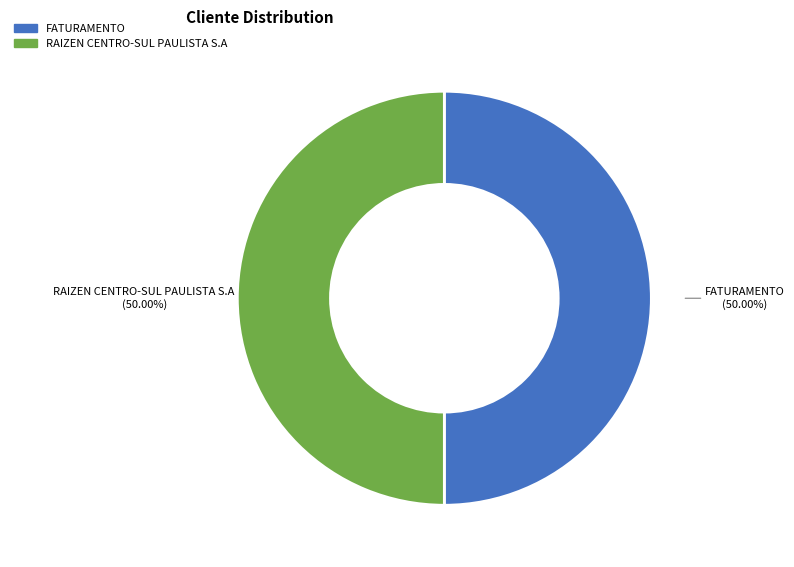

To the nearest percent, what portion does FATURAMENTO represent?

50%